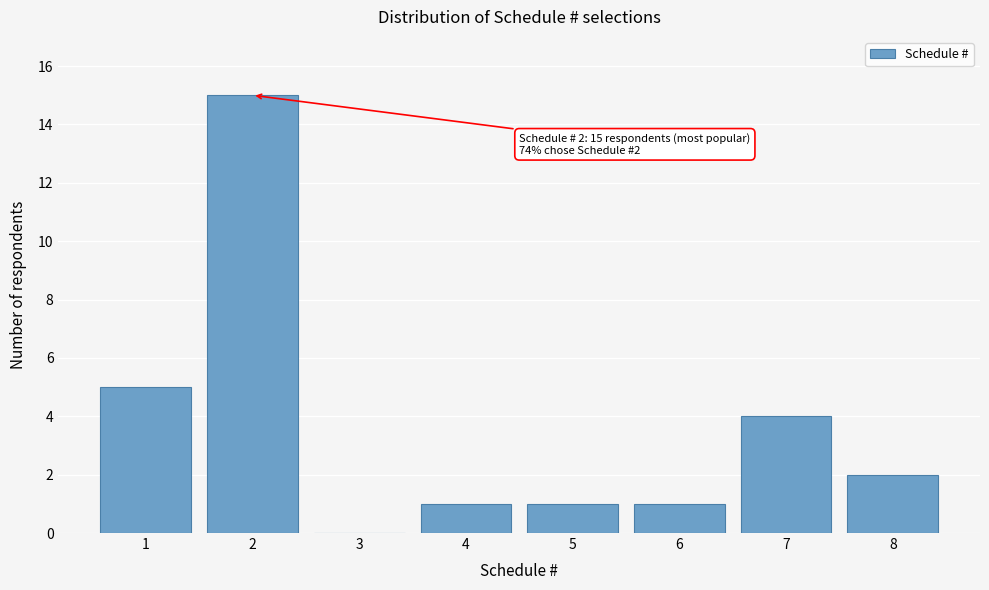

Reading left to right, transcribe all the data shown in this chart.

1=5	2=15	3=0	4=1	5=1	6=1	7=4	8=2